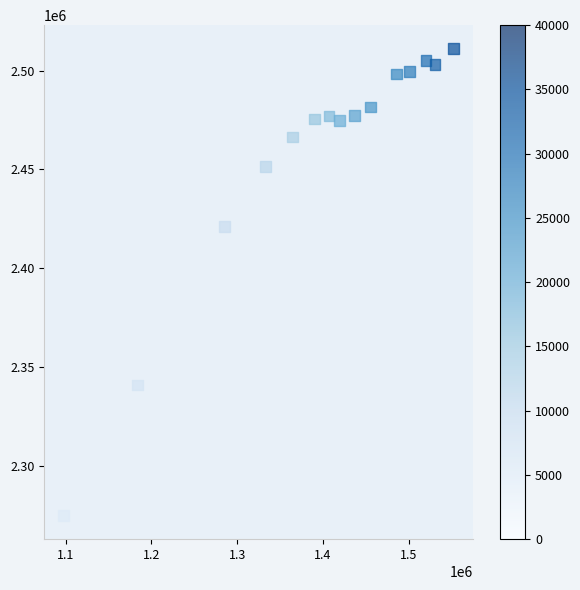

What is the range of Y values (max minus min)?

236481.1